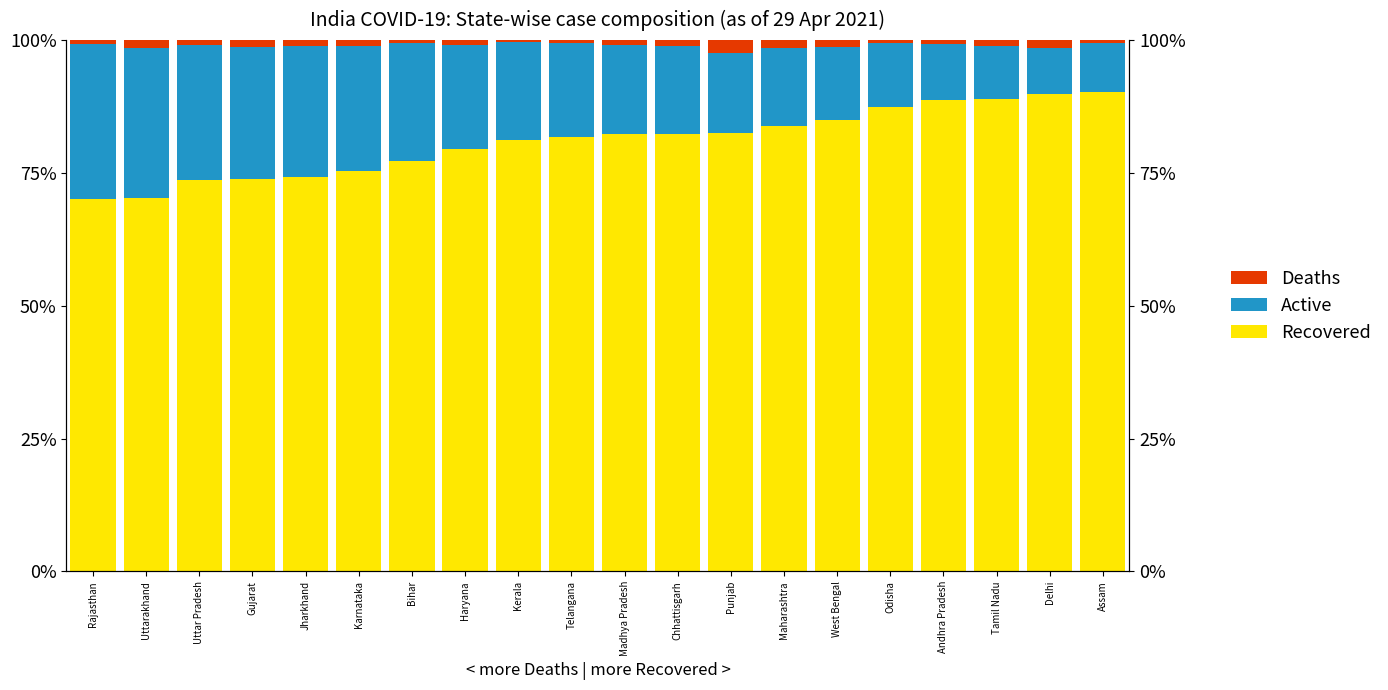

Reading right to left, extract all data points from this chart.

Recovered: Assam=90.2	Delhi=89.9	Tamil Nadu=89.0	Andhra Pradesh=88.7	Odisha=87.3	West Bengal=85.0	Maharashtra=83.7	Punjab=82.5	Chhattisgarh=82.3	Madhya Pradesh=82.3	Telangana=81.7	Kerala=81.1	Haryana=79.5	Bihar=77.3	Karnataka=75.3	Jharkhand=74.3	Gujarat=73.8	Uttar Pradesh=73.6	Uttarakhand=70.3	Rajasthan=70.1
Active: Assam=9.3	Delhi=8.7	Tamil Nadu=9.8	Andhra Pradesh=10.5	Odisha=12.2	West Bengal=13.6	Maharashtra=14.8	Punjab=15.1	Chhattisgarh=16.5	Madhya Pradesh=16.7	Telangana=17.8	Kerala=18.5	Haryana=19.7	Bihar=22.2	Karnataka=23.7	Jharkhand=24.6	Gujarat=24.9	Uttar Pradesh=25.4	Uttarakhand=28.2	Rajasthan=29.2
Deaths: Assam=0.5	Delhi=1.4	Tamil Nadu=1.2	Andhra Pradesh=0.7	Odisha=0.5	West Bengal=1.4	Maharashtra=1.5	Punjab=2.4	Chhattisgarh=1.2	Madhya Pradesh=1.0	Telangana=0.5	Kerala=0.3	Haryana=0.9	Bihar=0.5	Karnataka=1.0	Jharkhand=1.1	Gujarat=1.3	Uttar Pradesh=1.0	Uttarakhand=1.5	Rajasthan=0.7